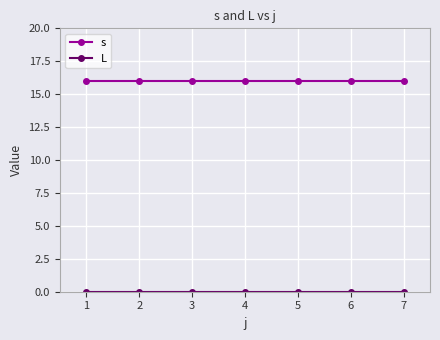

What is the difference between the highest and lowest values at 5?

16